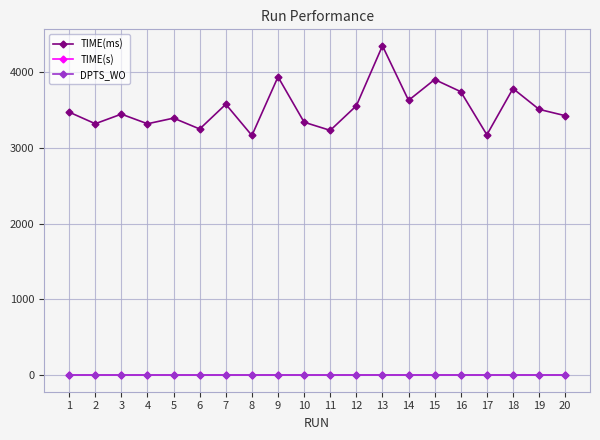

Between 15 and 18, which series saw the biggest shift?

TIME(ms)